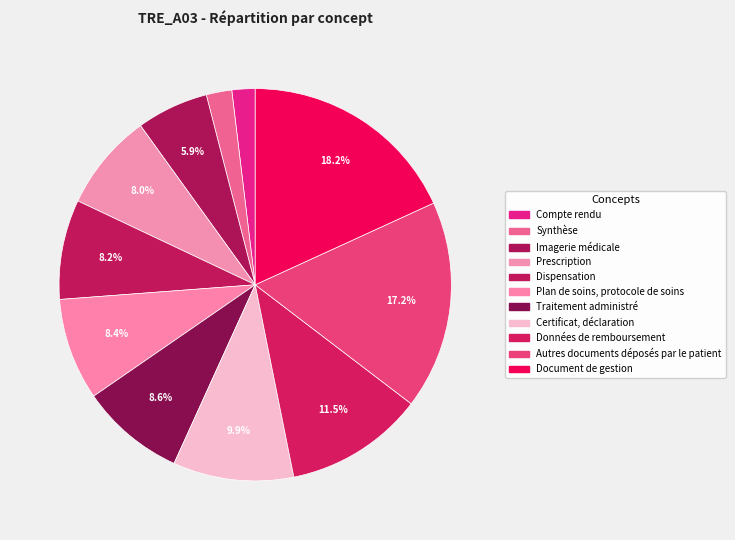

To the nearest percent, what is the difference between the largest and smallest slice percentages?

16%